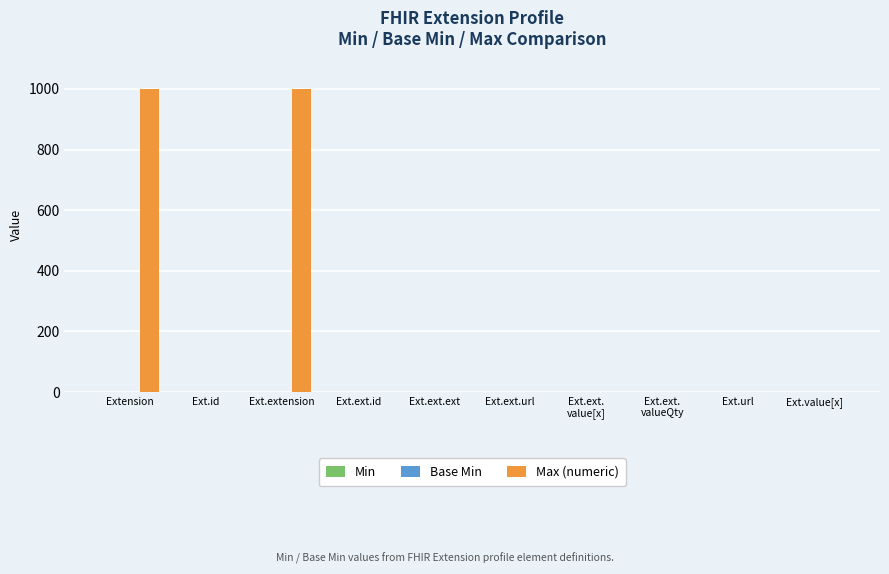

What is the maximum value shown in the chart?

999